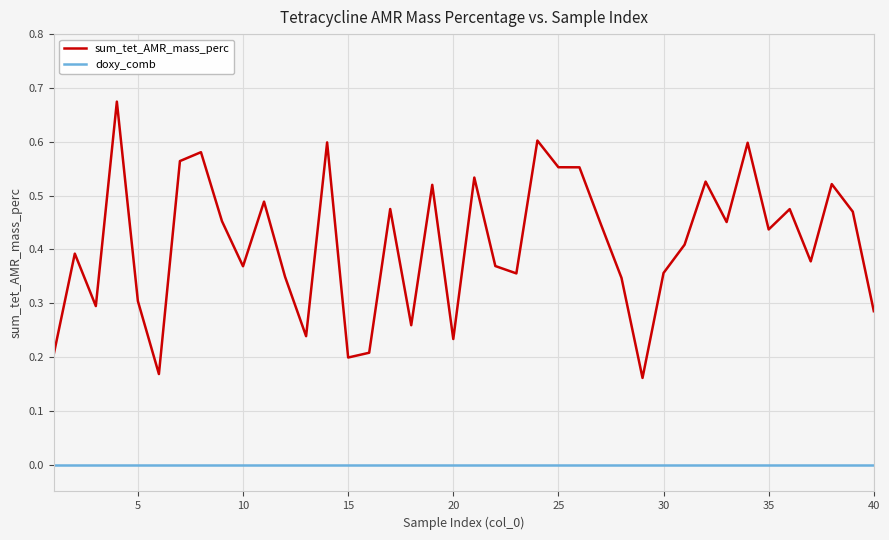

Rank the series by their maximum value, from highest to lowest.

sum_tet_AMR_mass_perc, doxy_comb